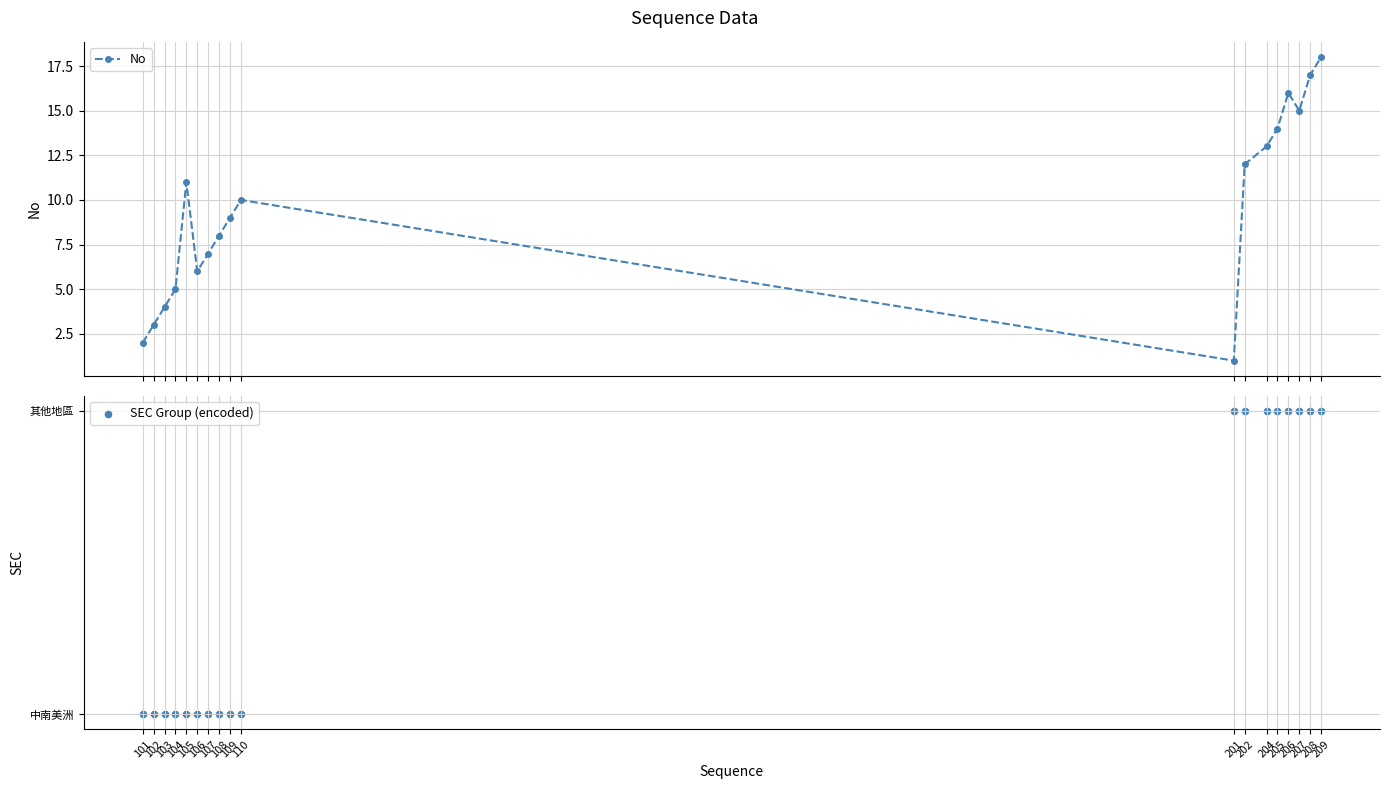

Which series has the largest total across all categories?

No